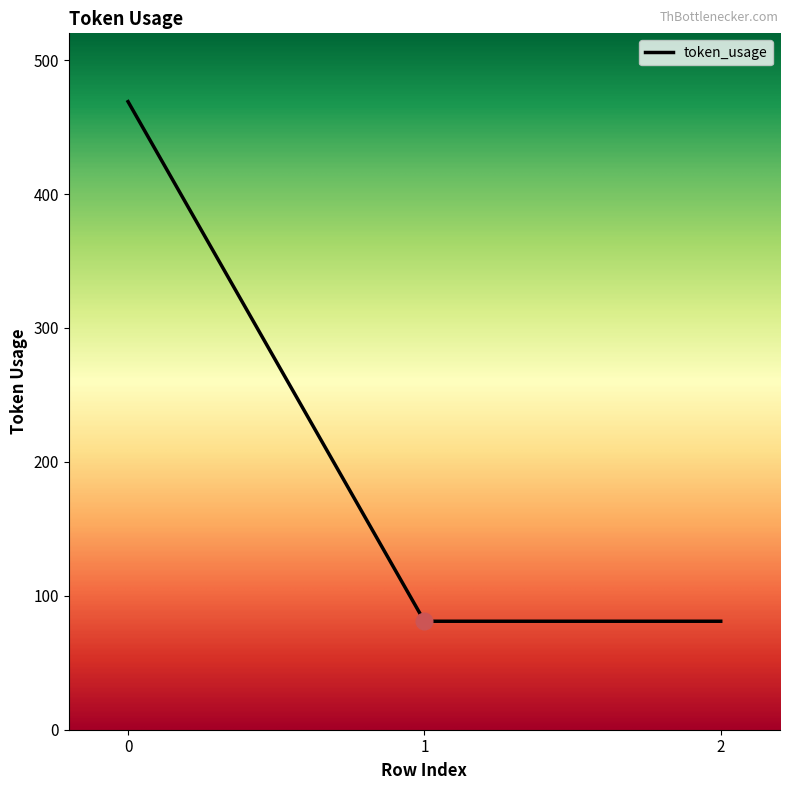

What is the minimum value shown in the chart?

81